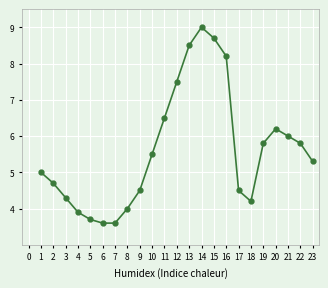

What is the ratio of the value at 22 to the value at 12?

0.8